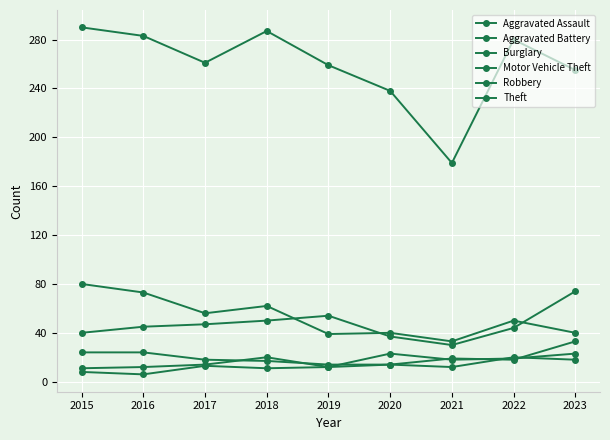

How many data points does each series have?

9